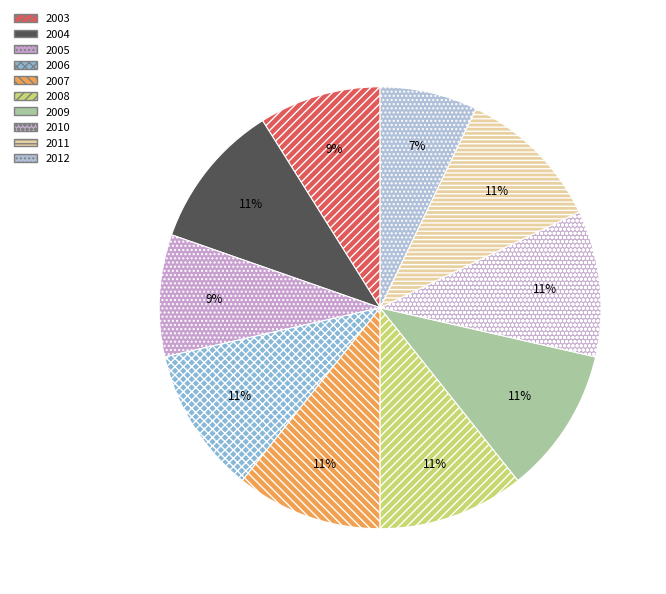

How many slices are in this pie chart?

10